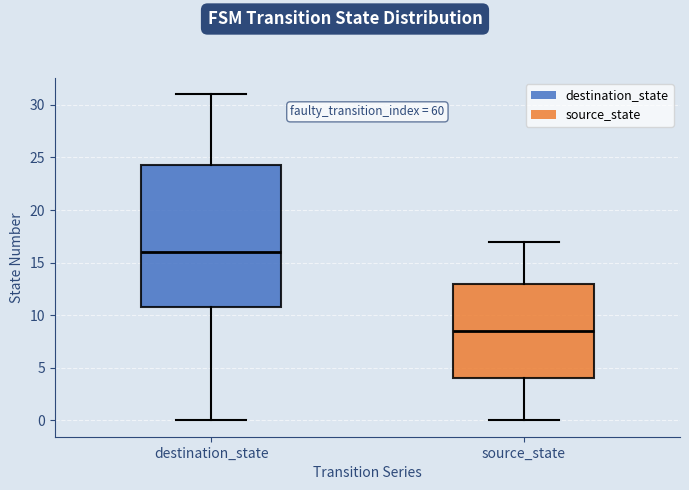

Reading left to right, transcribe this box plot: for each box, give where its median line is, the range the box spans, and where its two whiskers end, as read against the y-axis. The values are not printed on the chart, so give them approximately, as read against the axis.

destination_state: median 16.0, box 11.0 to 24.5, whiskers 0.0 to 31.0
source_state: median 8.5, box 4.0 to 13.0, whiskers 0.0 to 17.0